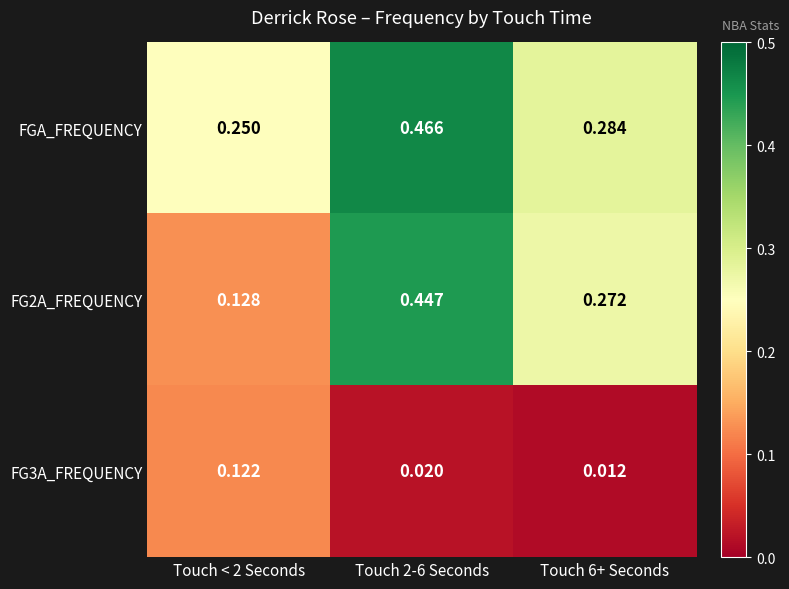

Is the value of FG2A_FREQUENCY at Touch < 2 Seconds greater than the value of FG3A_FREQUENCY at Touch 2-6 Seconds?

Yes